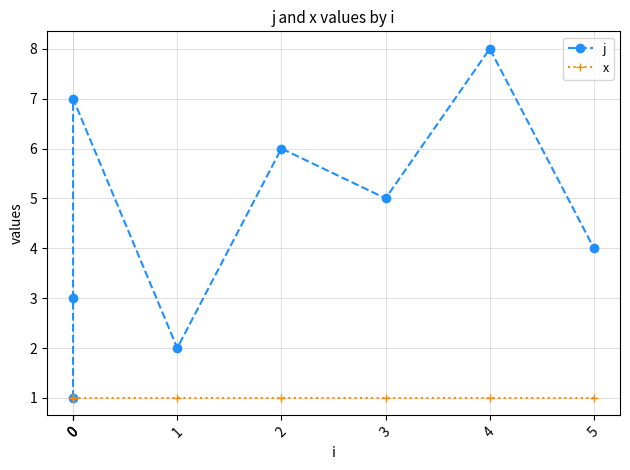

True or false: j has more than 1 points higher than both neighbors.

True